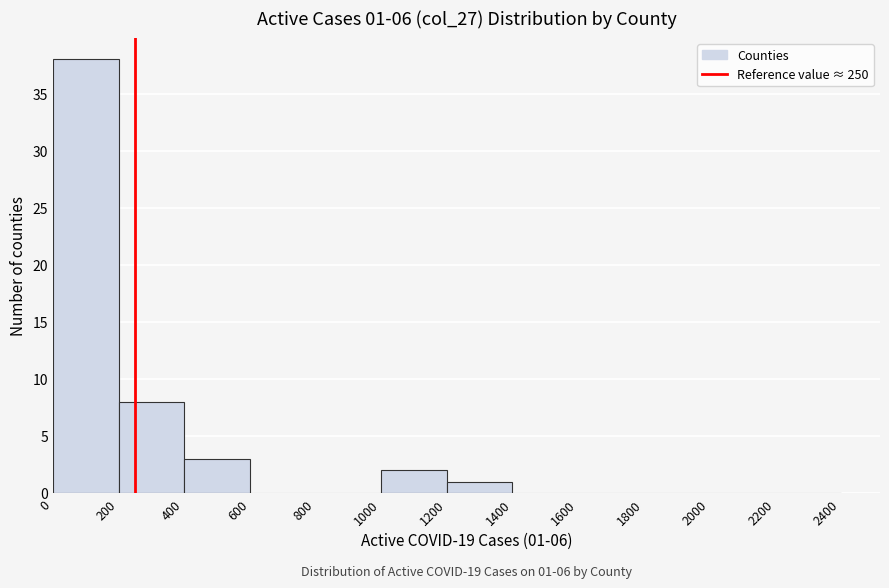

Over which range of the x-axis is the bar tallest?

0 to 200